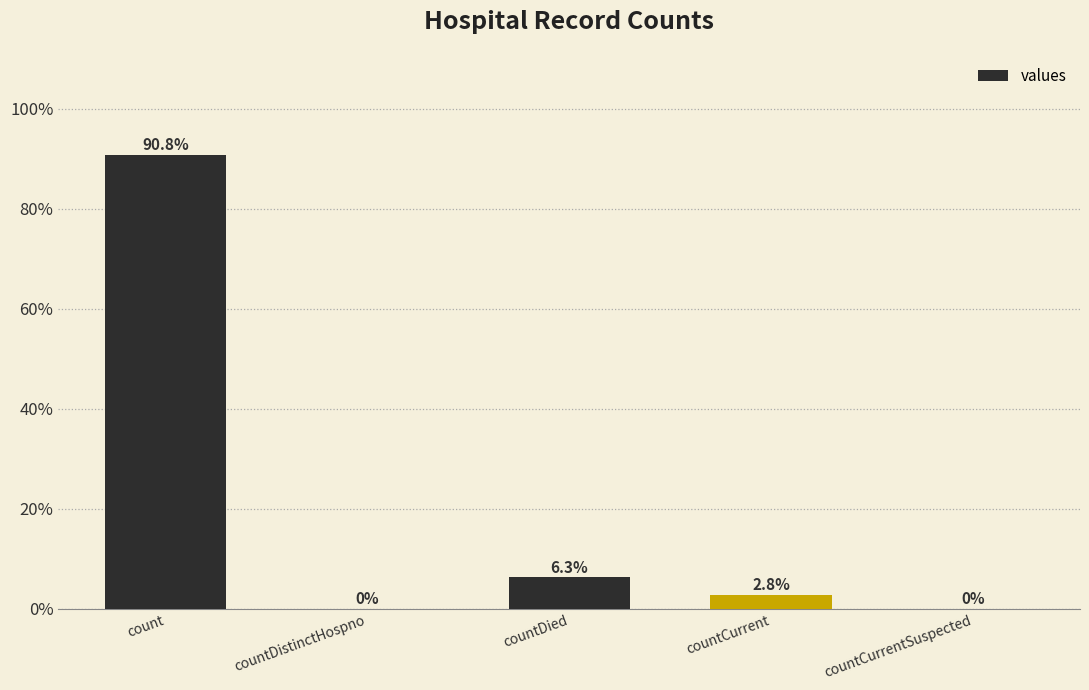

Reading right to left, what are all the values shown in this chart?

countCurrentSuspected=0.0	countCurrent=2.8	countDied=6.3	countDistinctHospno=0.0	count=90.8